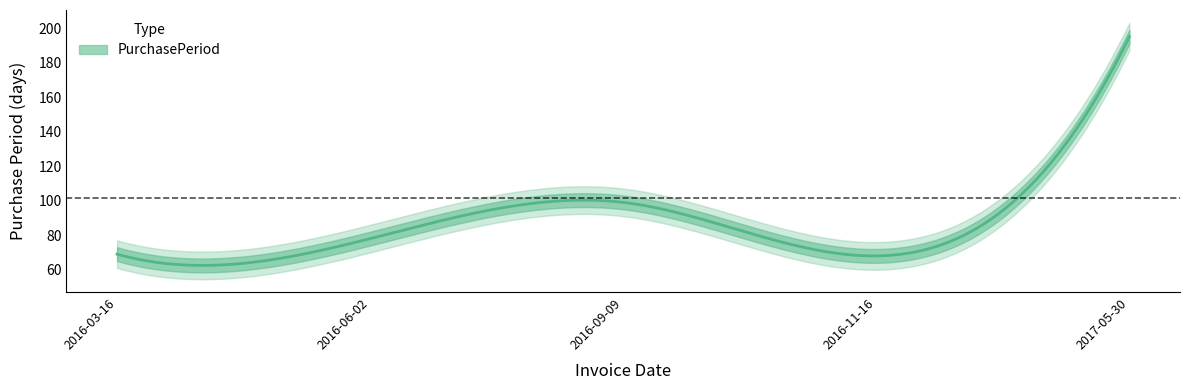

Reading right to left, list all the values displayed in this chart.

2017-05-30=195	2016-11-16=68	2016-09-09=99	2016-06-02=78	2016-03-16=69